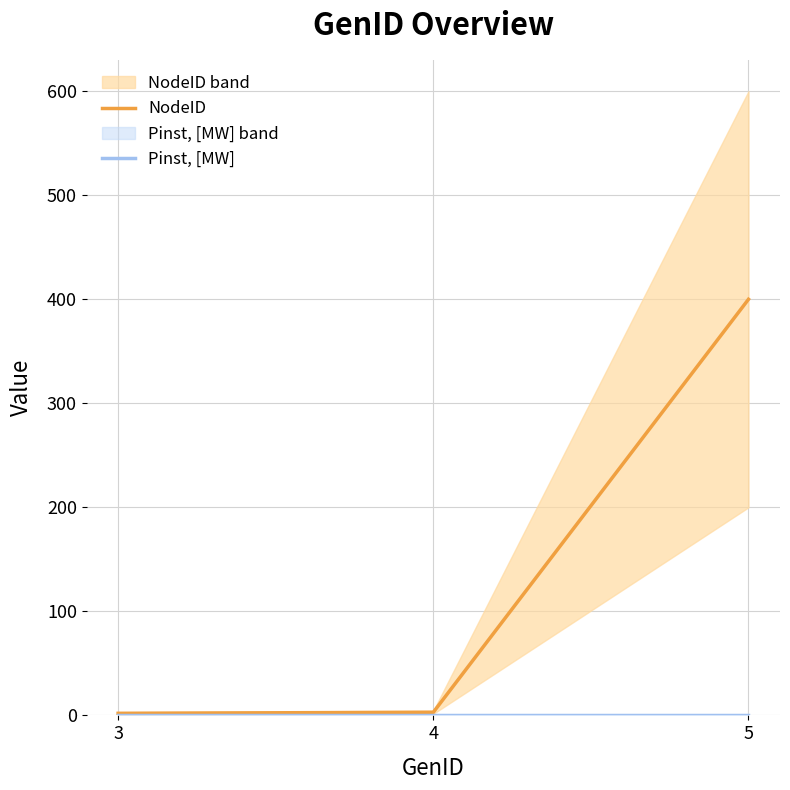

Reading right to left, list all the values displayed in this chart.

NodeID: 400	3	2
Pinst, [MW]: 0	0	0